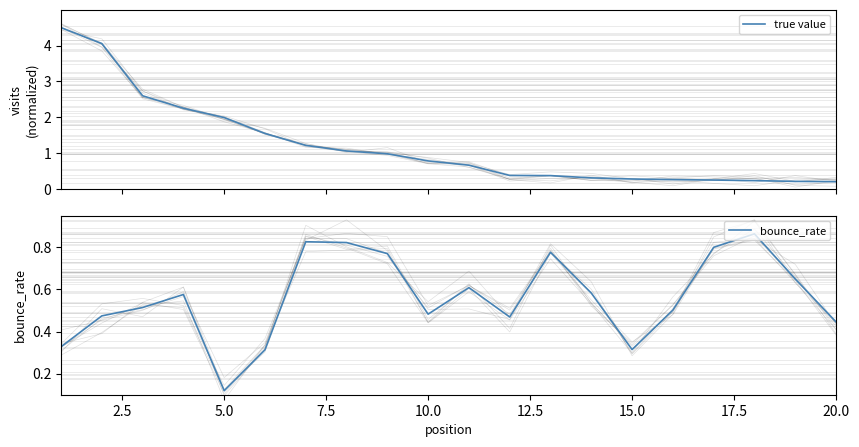

What is the highest value of the true value series?

4.5